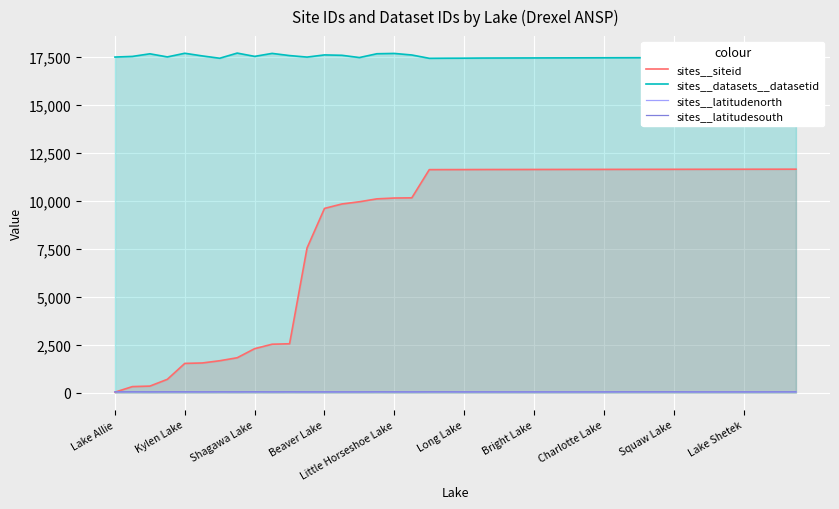

True or false: sites__datasets__datasetid has a value of 17415 at Long Lake.

True